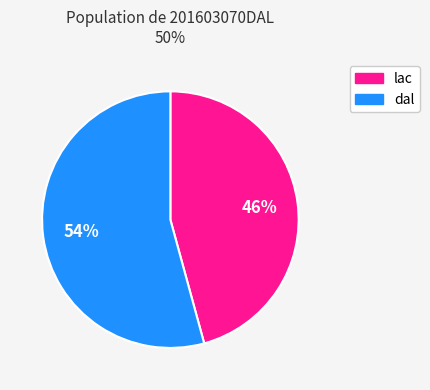

To the nearest percent, what percentage of the pie is lac?

46%